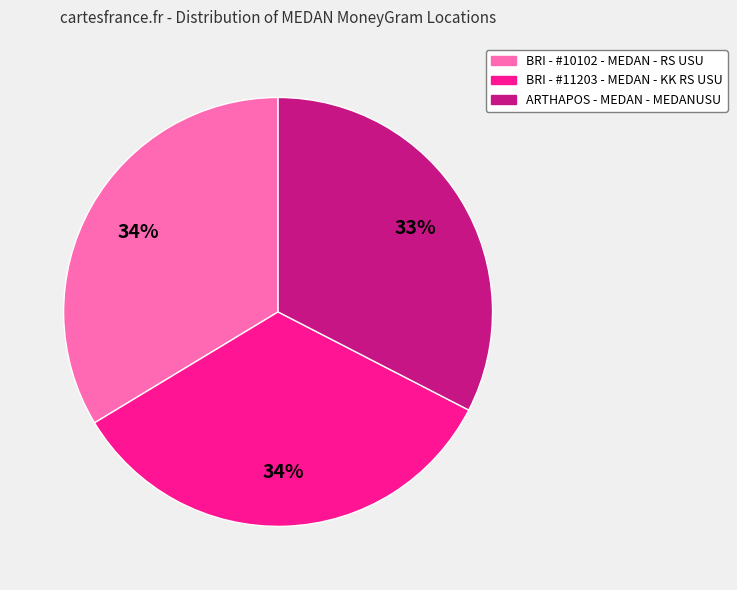

Do BRI - #11203 - MEDAN - KK RS USU and BRI - #10102 - MEDAN - RS USU together represent more than half of the pie?

Yes